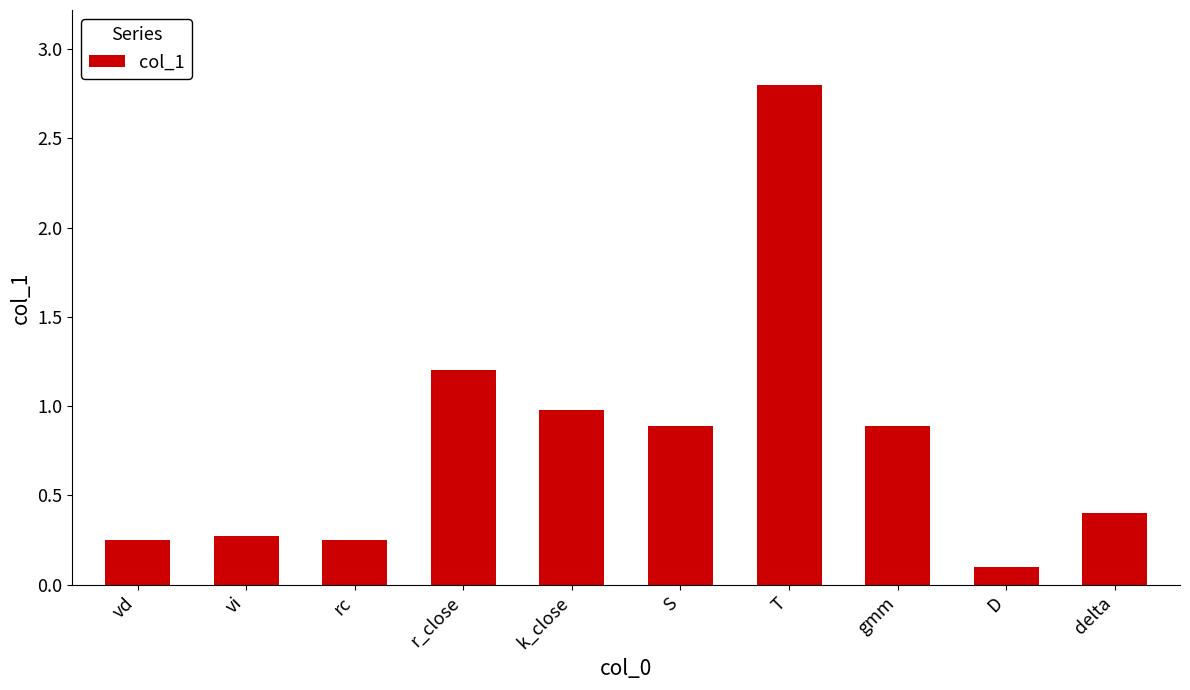

What position from the left is gmm?

8